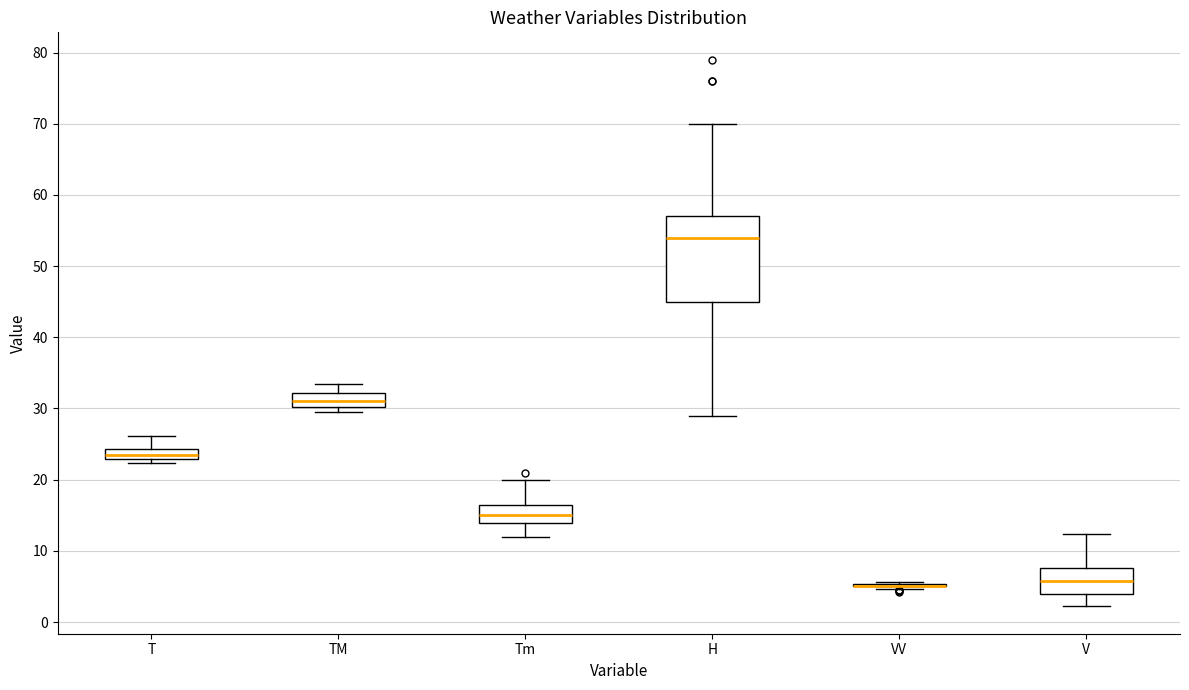

Where does the lower whisker of the box for H end on the y-axis? The values are not printed on the chart, so give them approximately, as read against the axis.

29